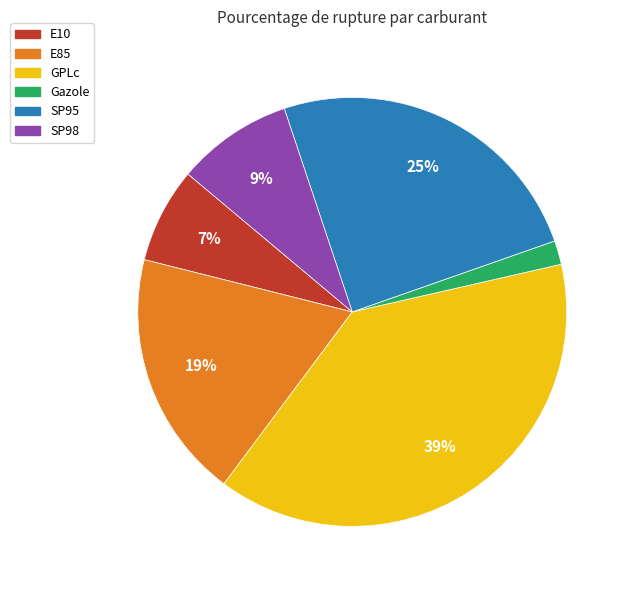

How many slices are in this pie chart?

6